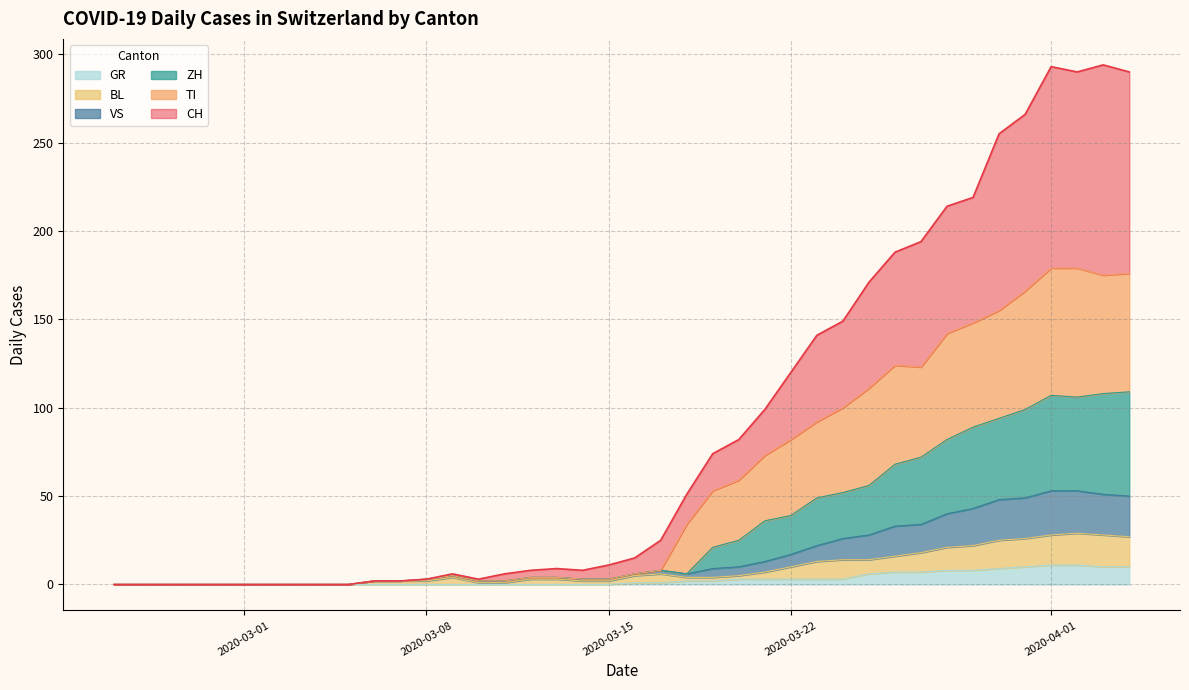

What position from the left is 2020-03-15?

20